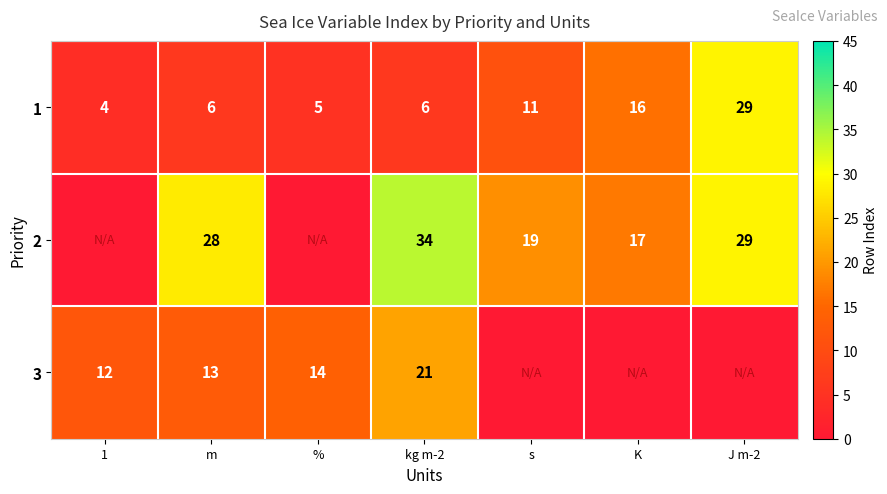

What is the total value across all series at m?

47